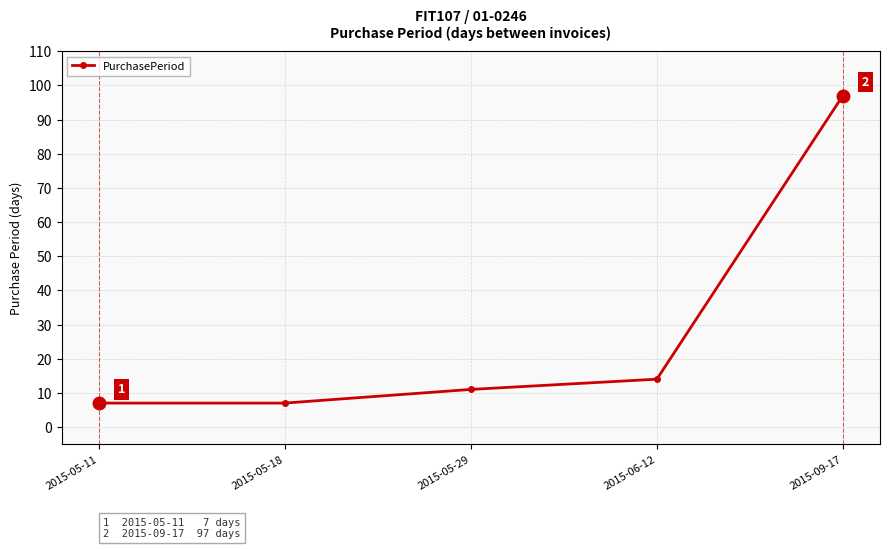

Reading left to right, transcribe all the data shown in this chart.

7	7	11	14	97